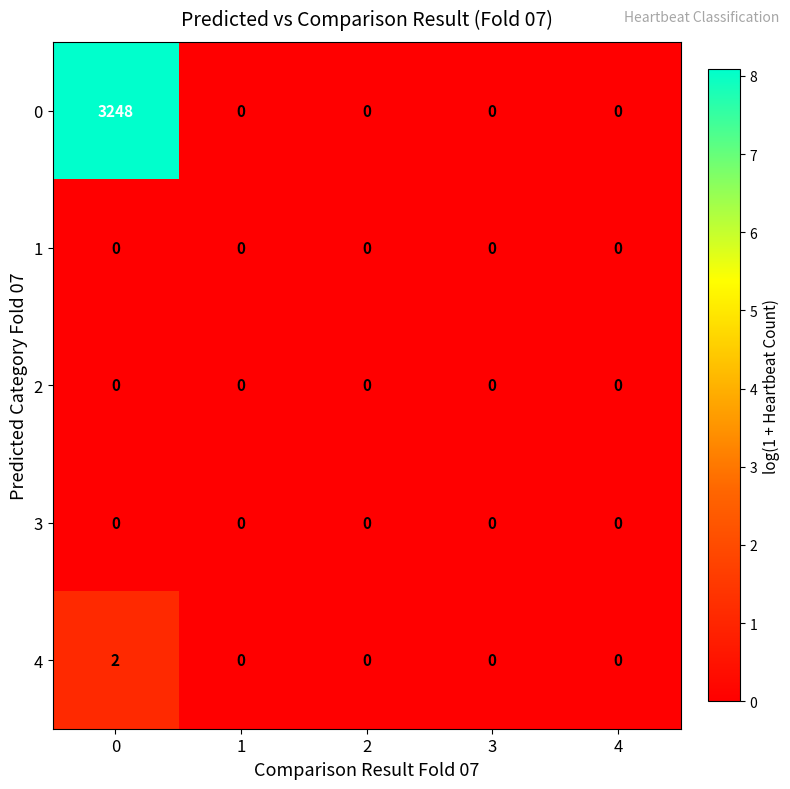

What is the greatest value displayed?

3248